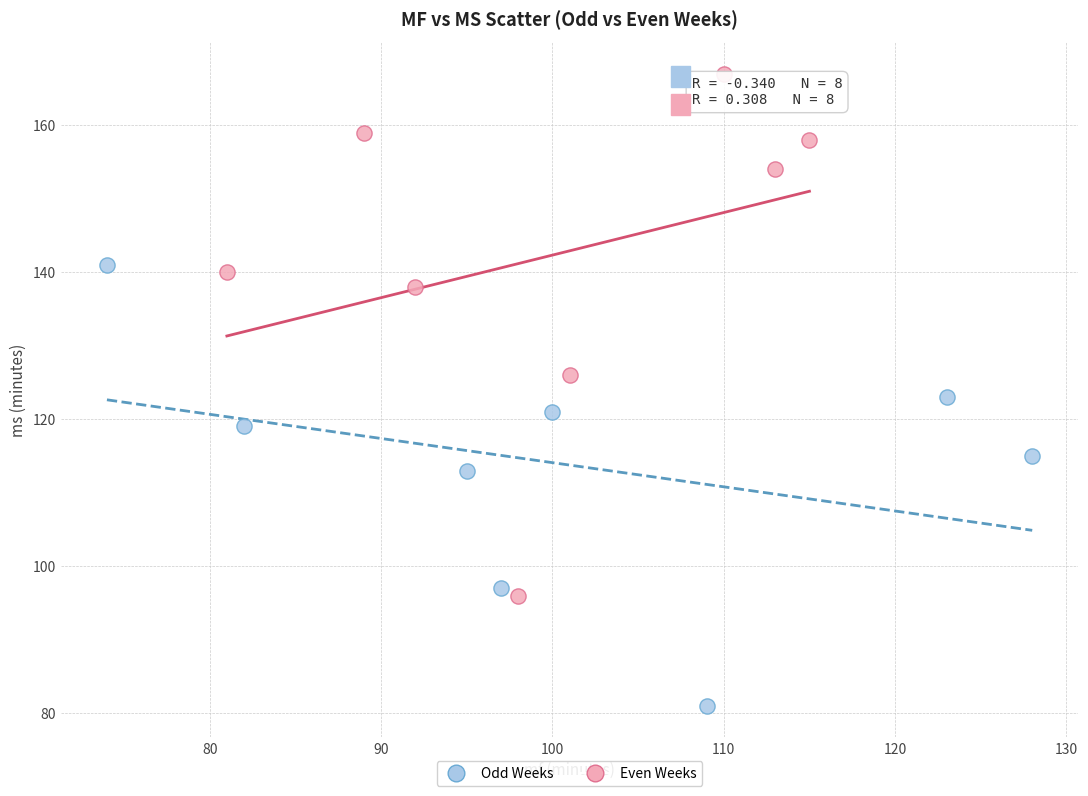

Which series has the largest Y range (max minus min)?

Even Weeks